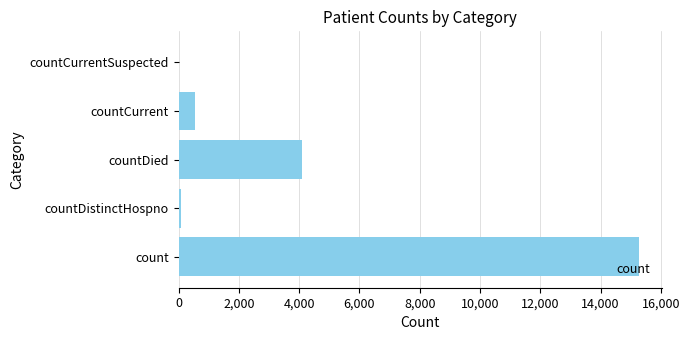

Reading bottom to top, what are all the values shown in this chart?

count=15262	countDistinctHospno=75	countDied=4097	countCurrent=534	countCurrentSuspected=0